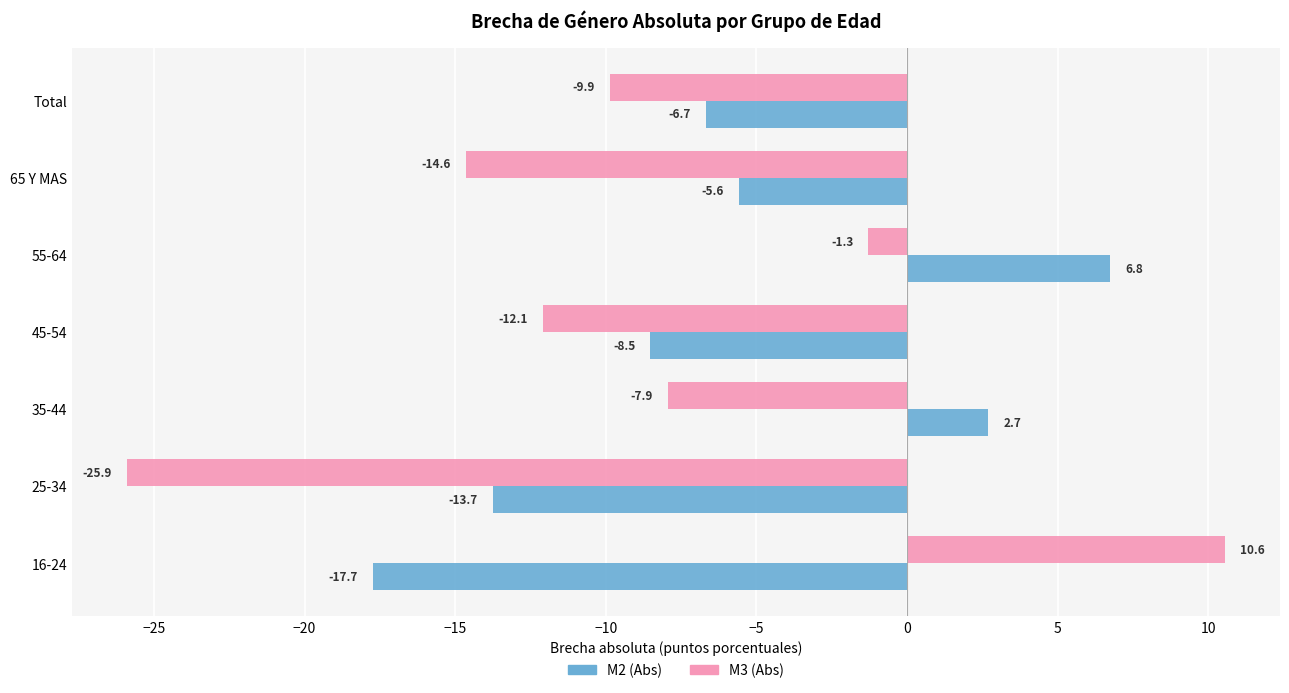

Is it true that M3 (Abs) equals -9.6 at 65 Y MAS?

False